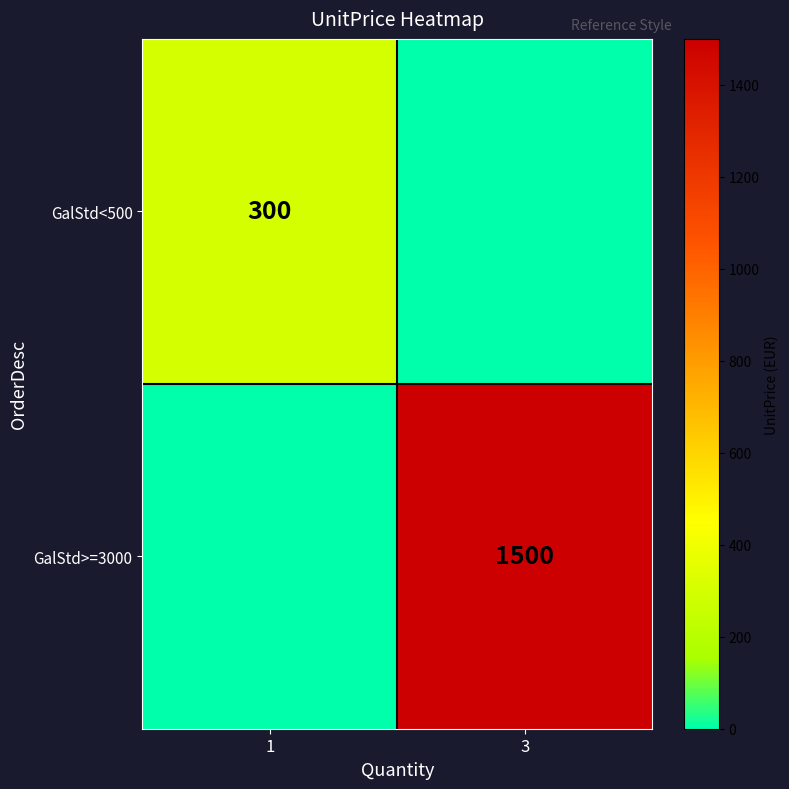

Which category has the highest value across all series?

3